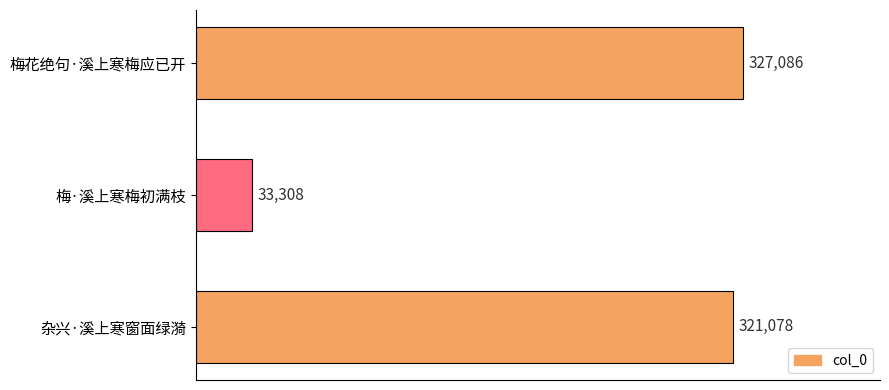

True or false: the data shows 55220 at 梅·溪上寒梅初满枝.

False